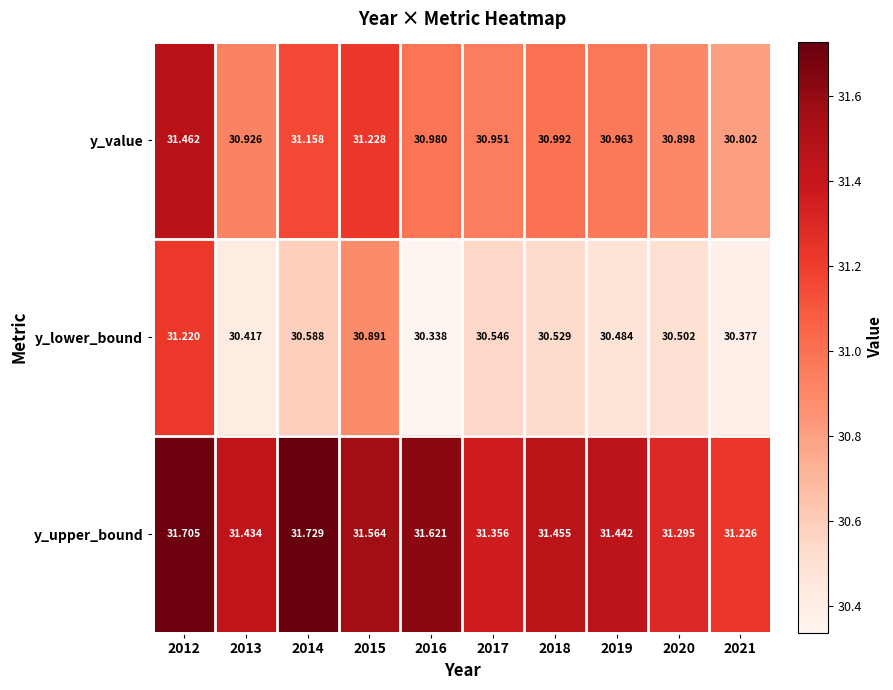

At 2020, list the series in order from smallest to largest.

y_lower_bound, y_value, y_upper_bound